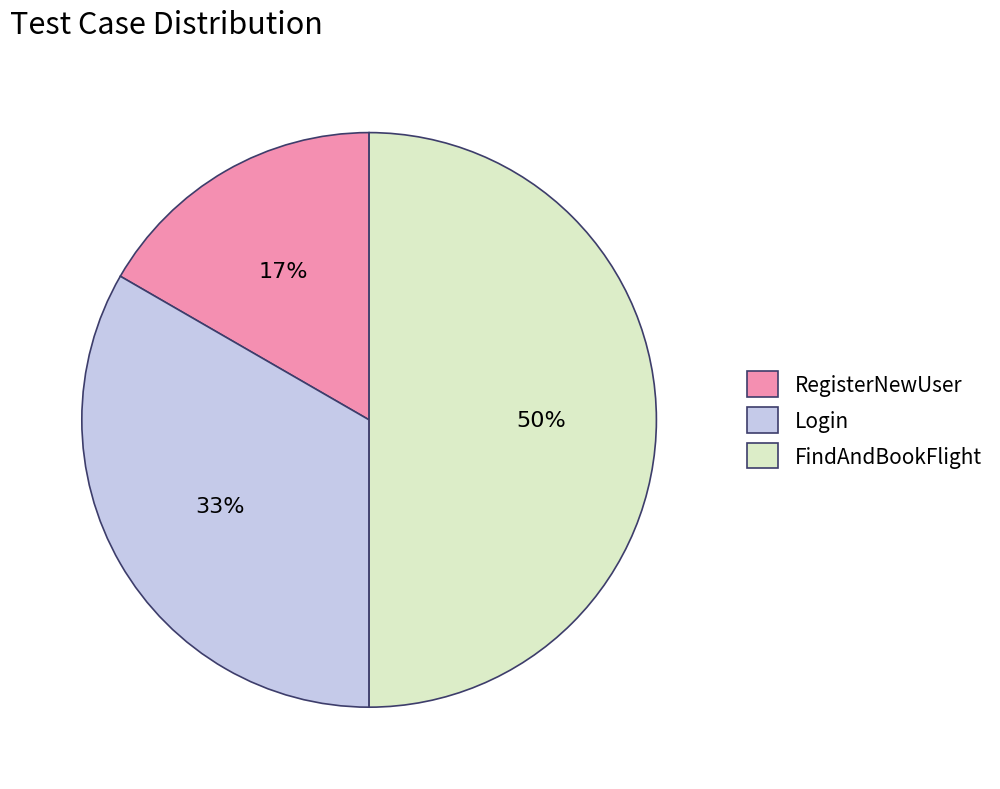

Do Login and FindAndBookFlight together represent more than half of the pie?

Yes